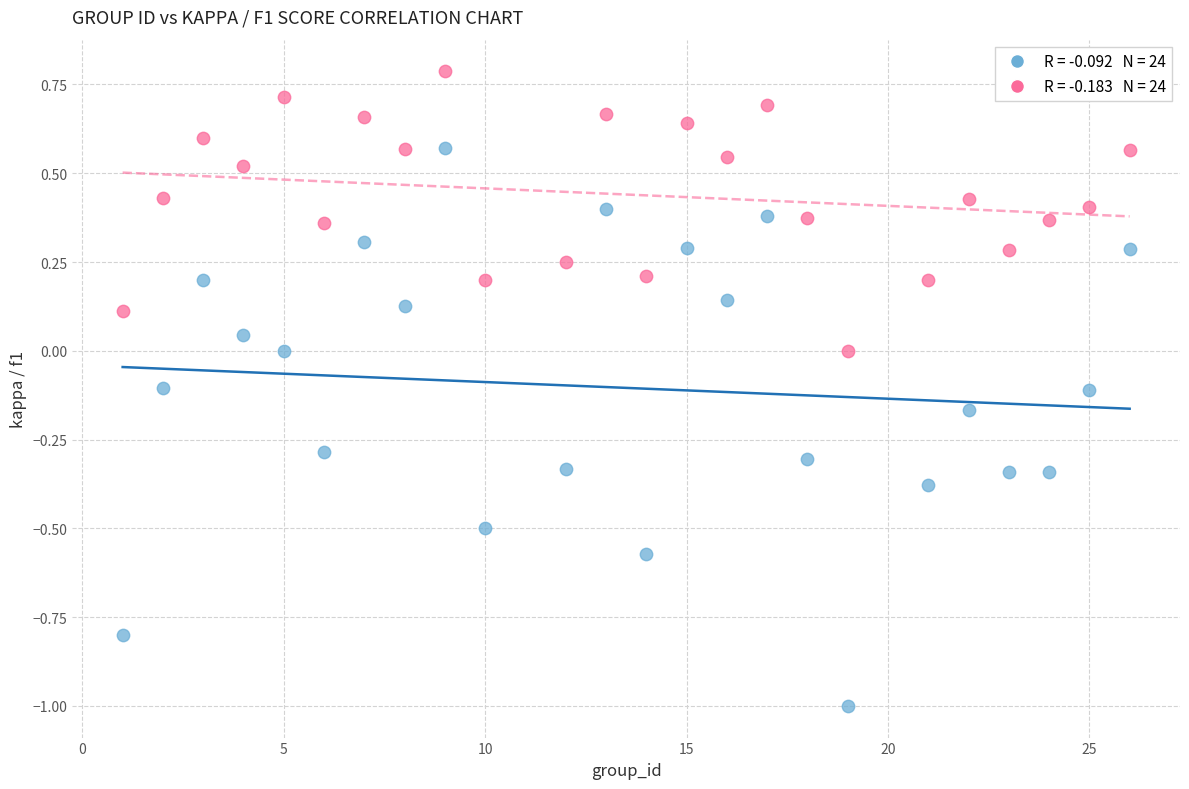

What is the X range (max minus min) for the scatter plot?

25.0